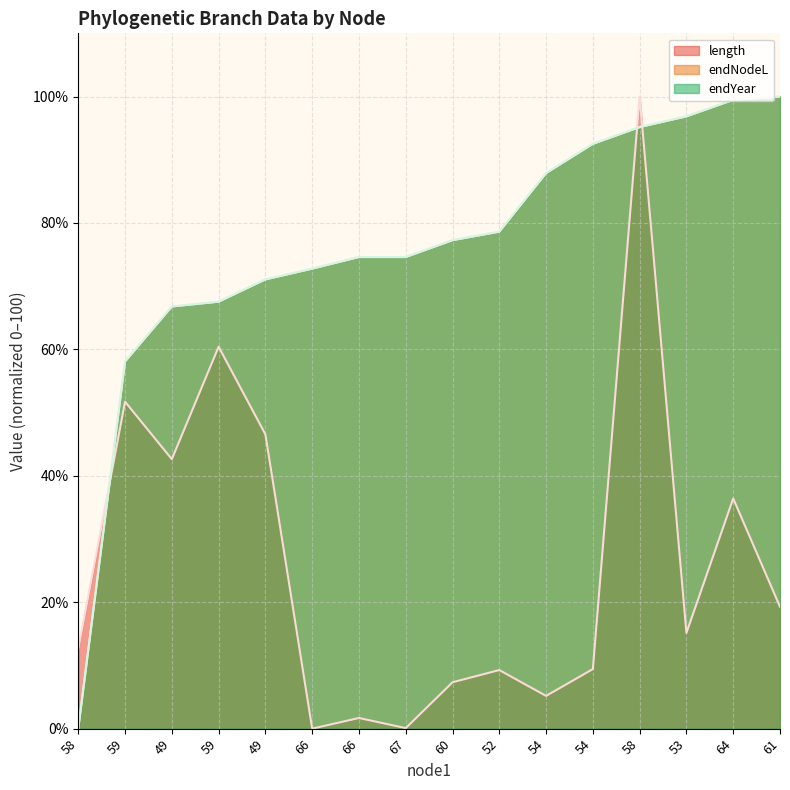

True or false: length has a value of 11.5 at 60.

False